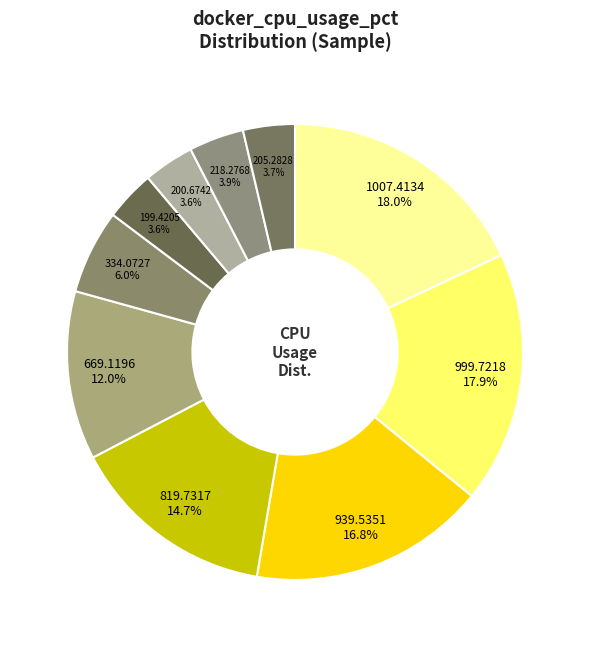

Between 334.0727 and 218.2768, which is larger?

334.0727